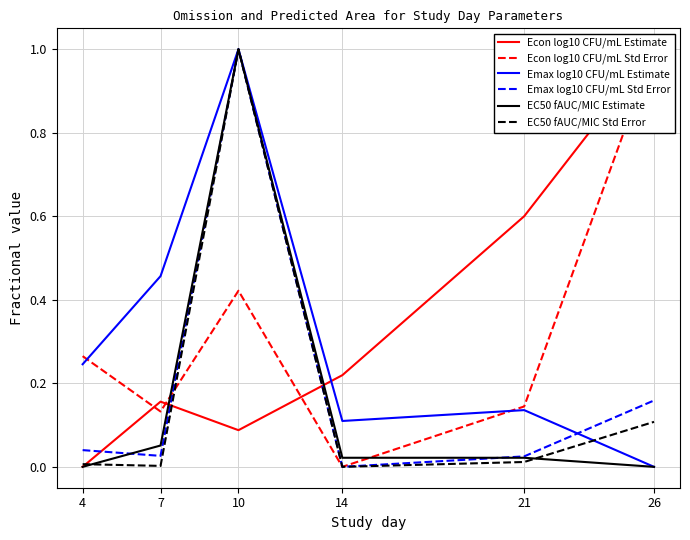

What is the difference between the maximum and minimum values in the EC50 fAUC/MIC Std Error series?

1.0